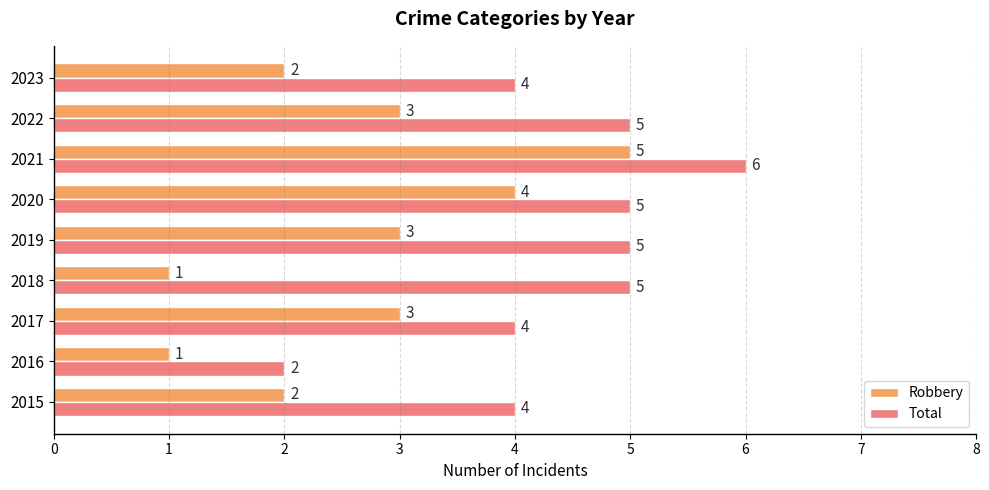

What is the difference between the second highest and second lowest values in the Total series?

1